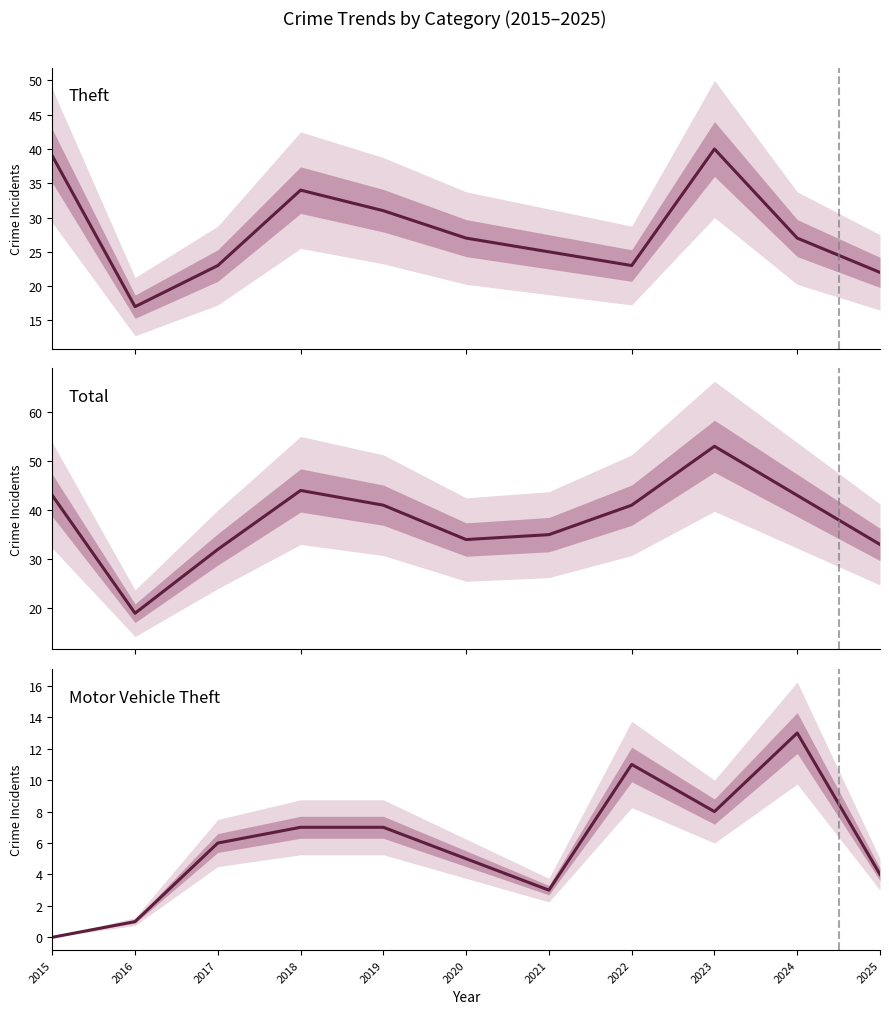

What is the value of the Theft point at the 9th from the left?

40